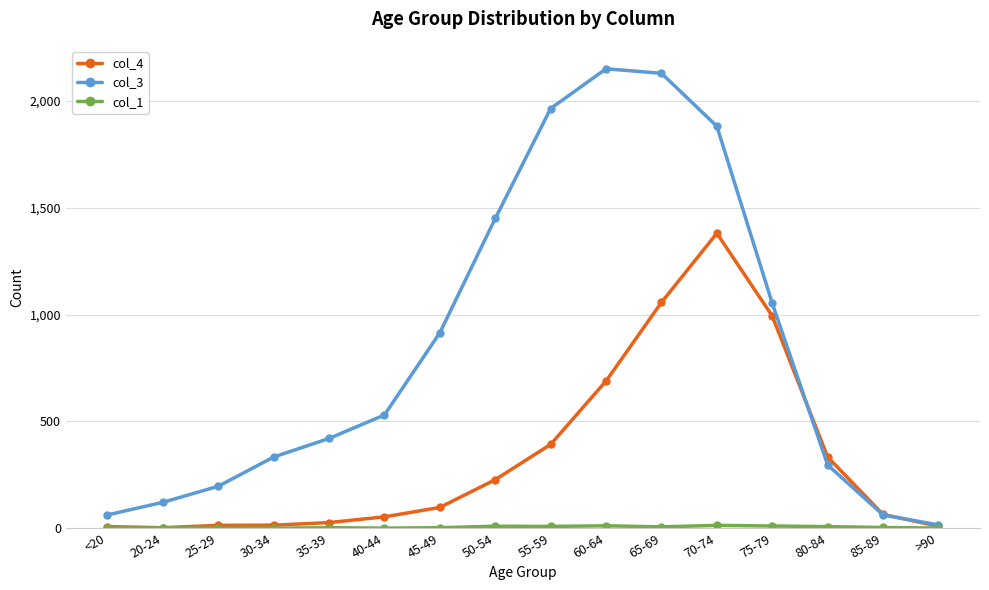

What is the maximum value shown in the chart?

2151